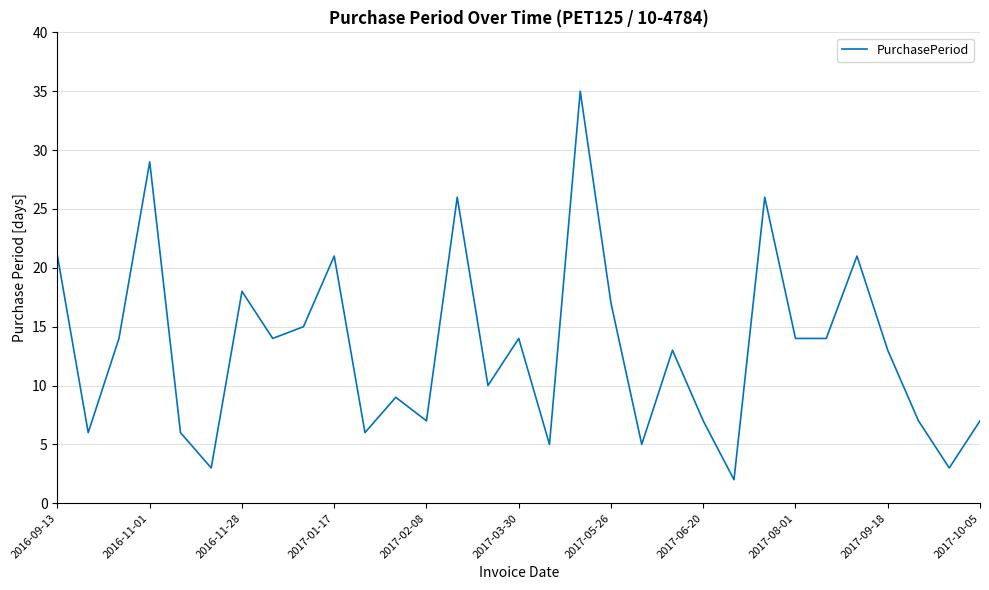

What is the maximum value shown in the chart?

35